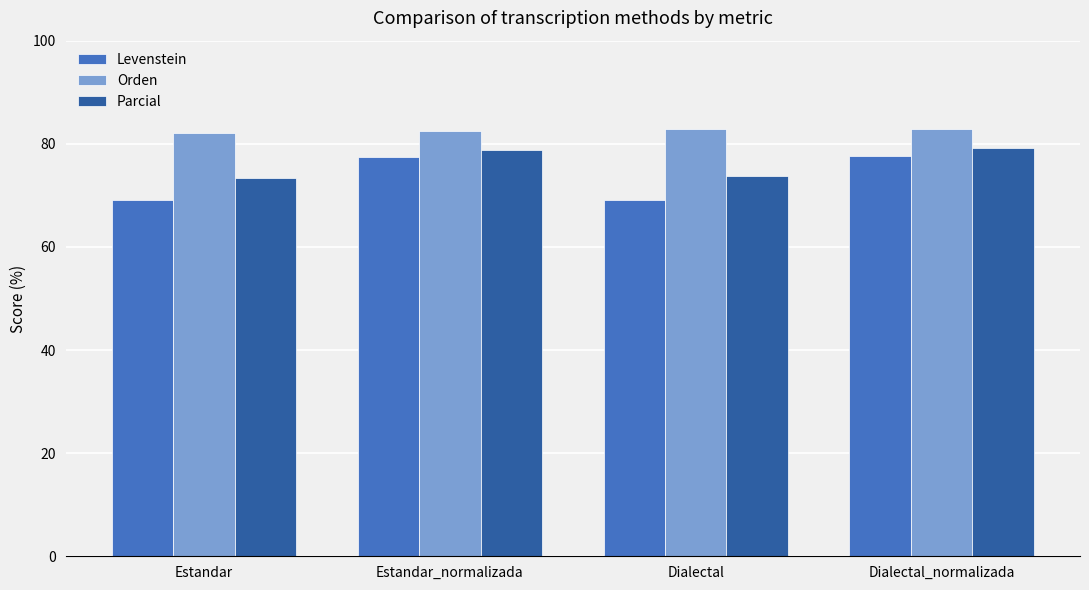

The value of Orden at Dialectal is 43.3. True or false?

False